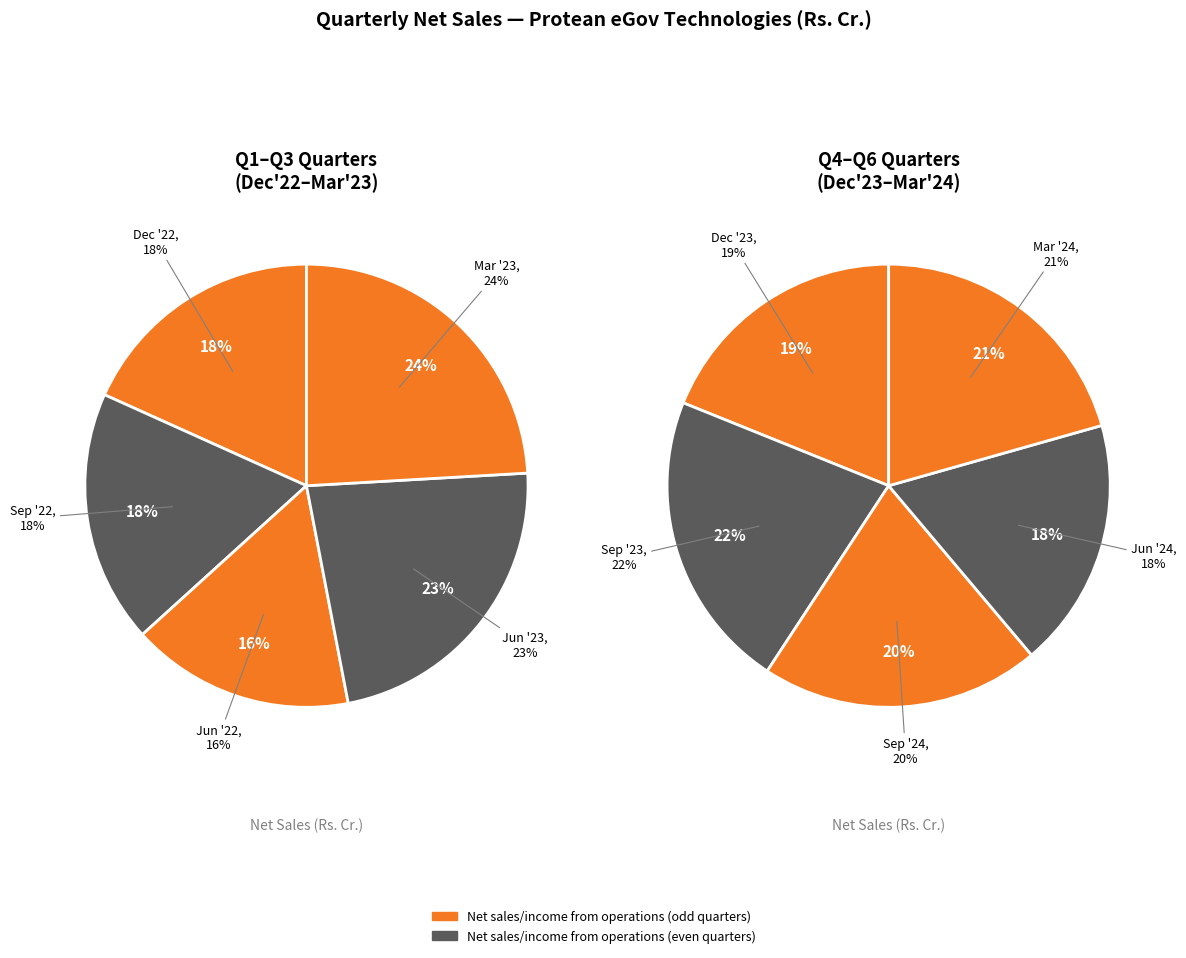

How many segments does this pie chart have?

10